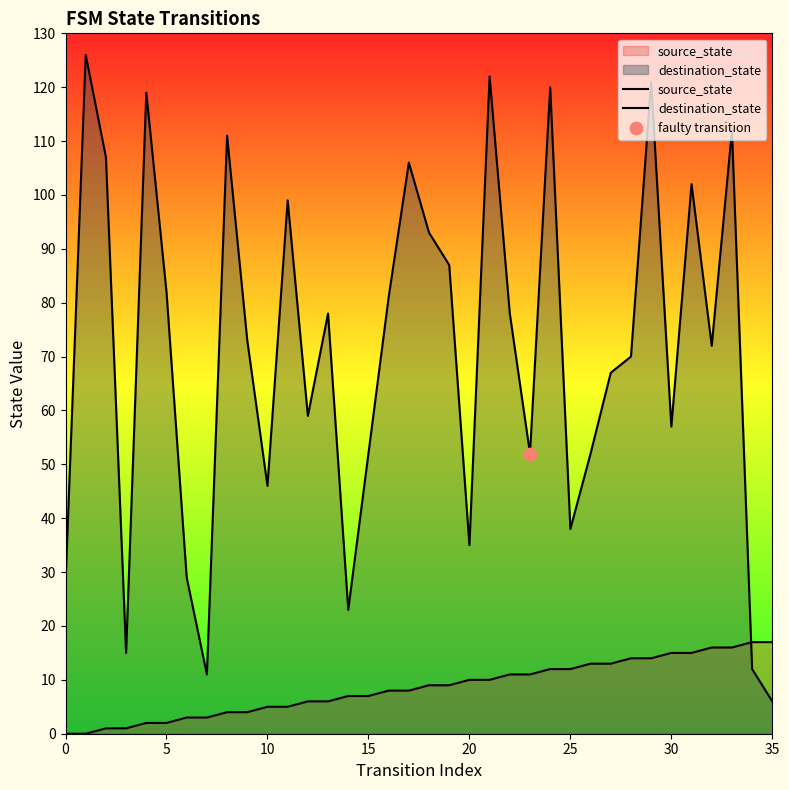

What are all the series names shown in the legend?

source_state, destination_state